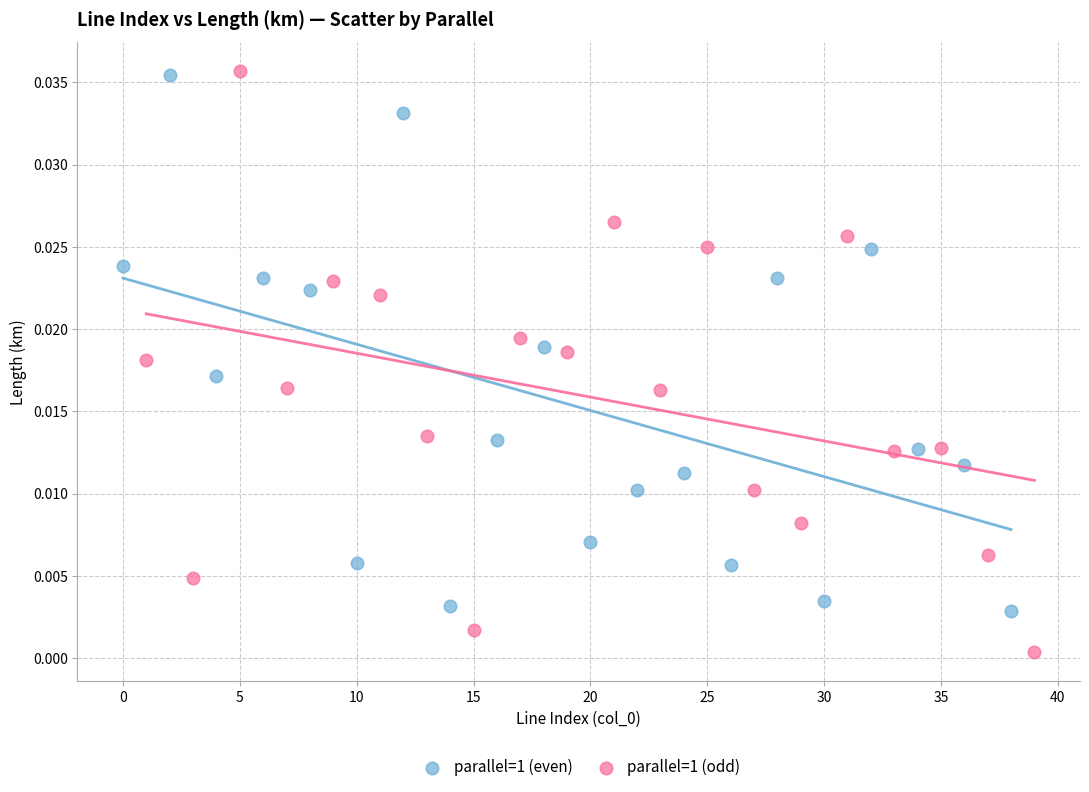

What are all the series names shown in the legend?

parallel=1 (even), parallel=1 (odd)